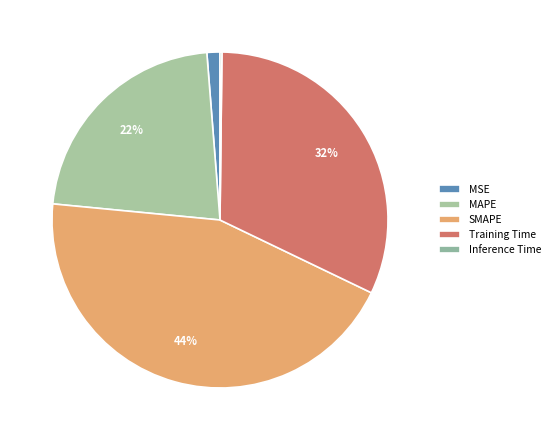

The SMAPE slice represents 39% of the pie. True or false?

False